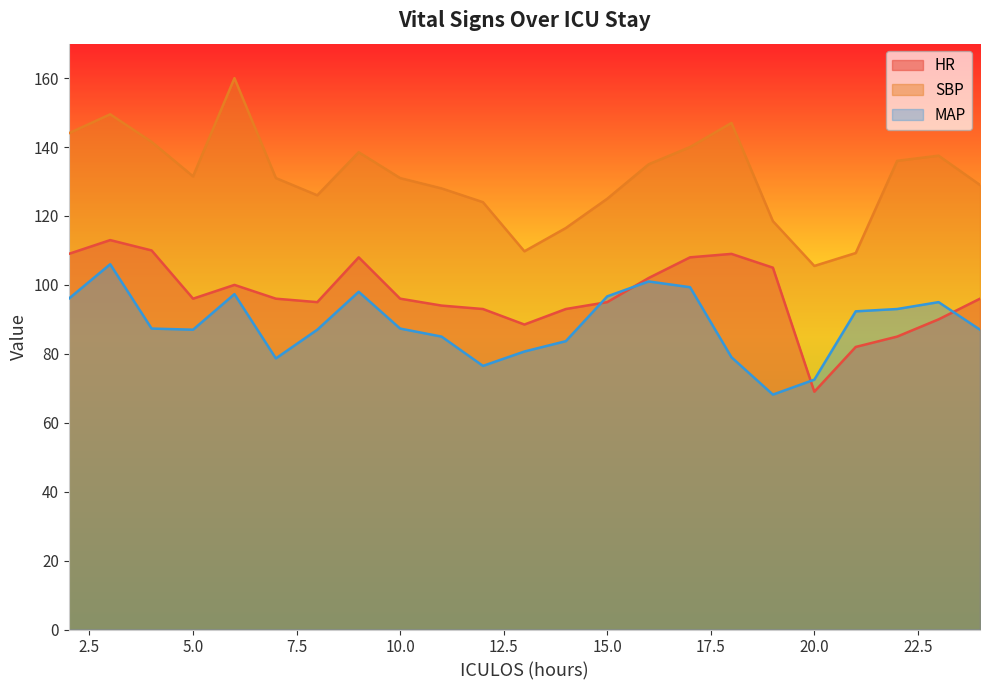

Where do HR and MAP first cross each other?

14 and 15